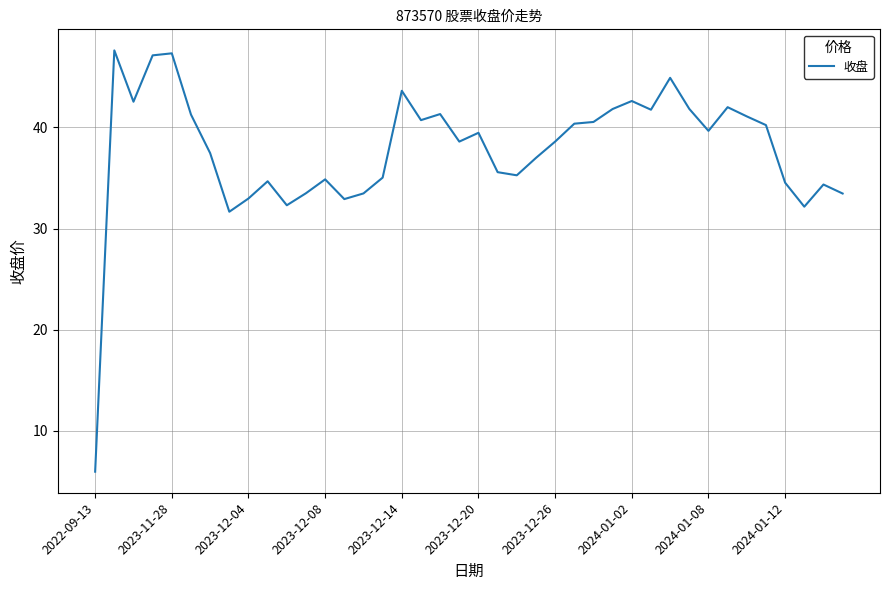

What is the difference between the maximum and minimum values?

41.6